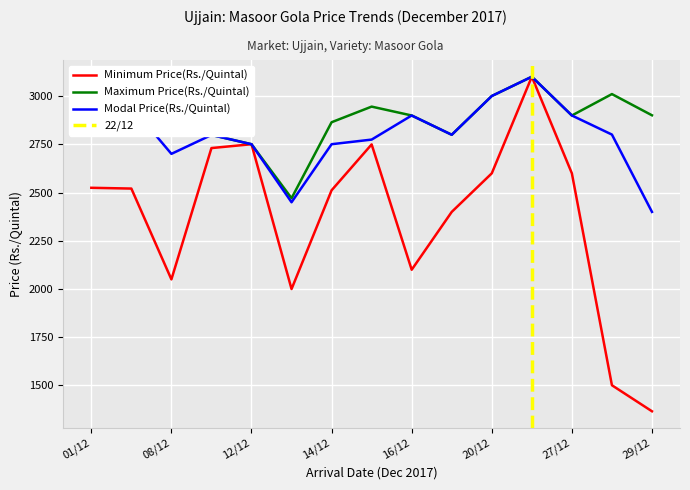

Is it true that Modal Price(Rs./Quintal) equals 2701 at 08/12?

True